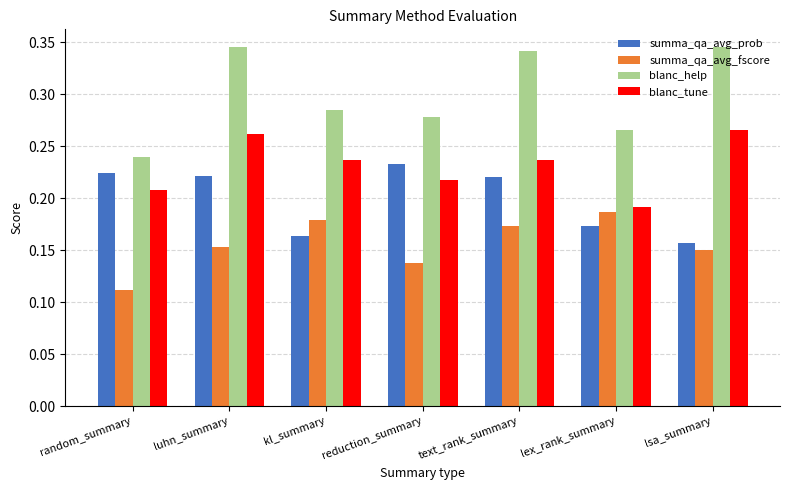

Between reduction_summary and lsa_summary, which series saw the biggest shift?

summa_qa_avg_prob